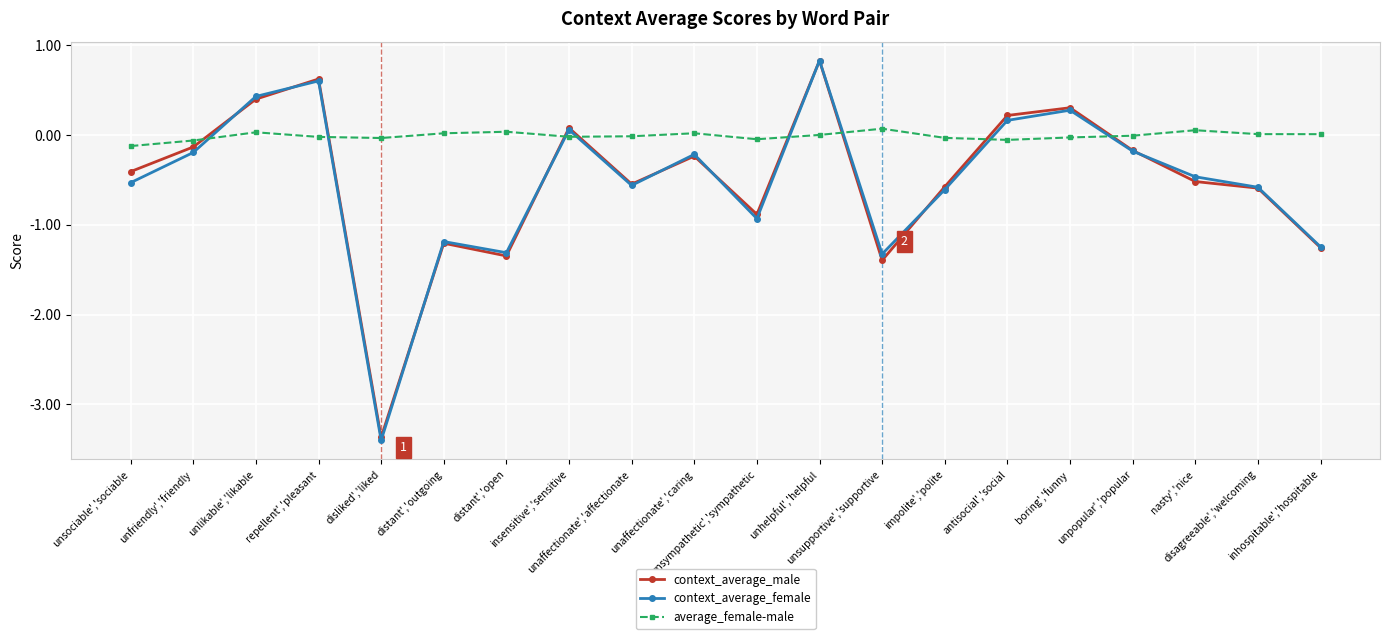

What is the lowest value of the context_average_male series?

-3.4